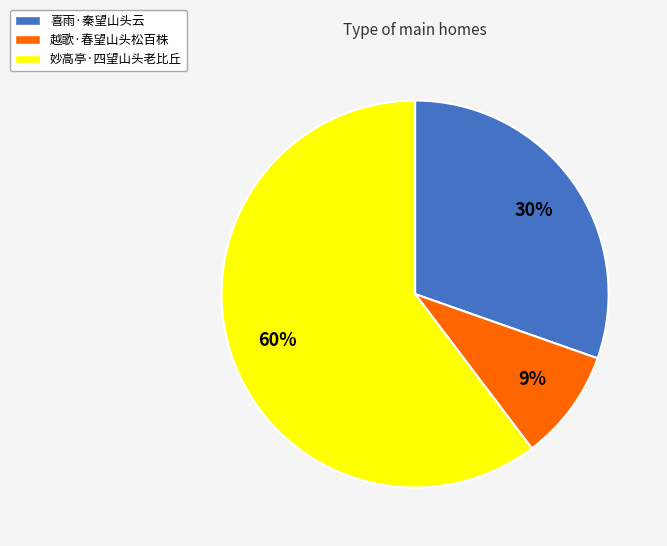

Does any single category account for the majority?

Yes